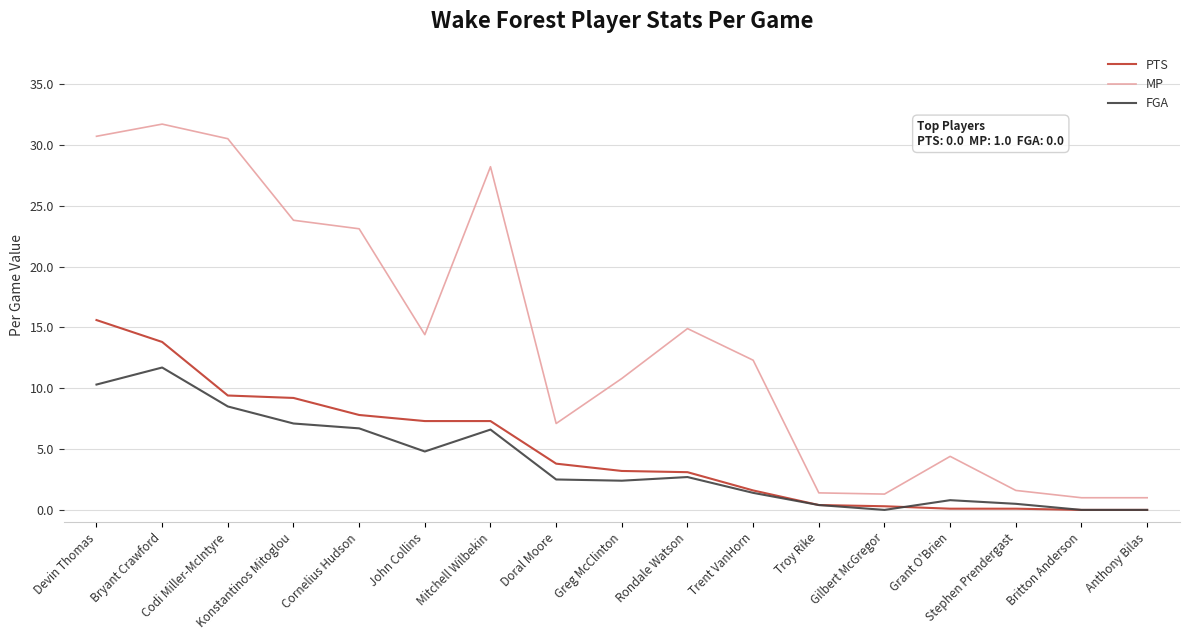

What position from the left is Codi Miller-McIntyre?

3